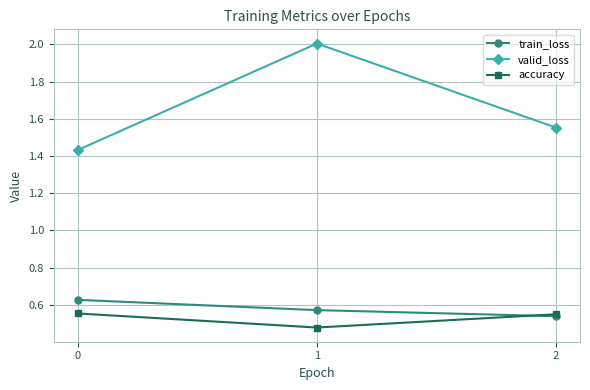

Which category has the lowest value in the accuracy series?

1